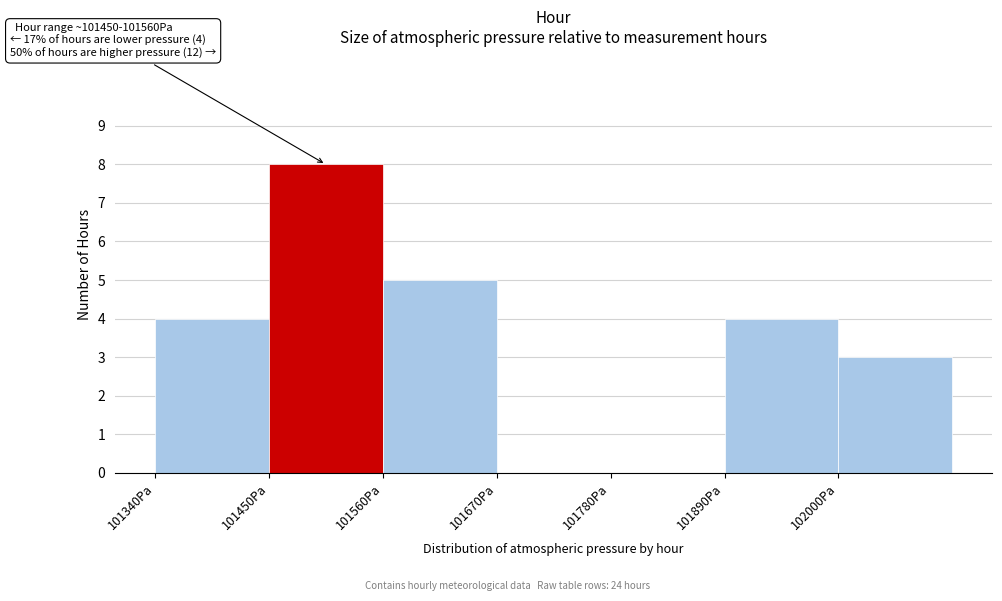

Which range on the x-axis has the tallest bar?

101450 to 101560